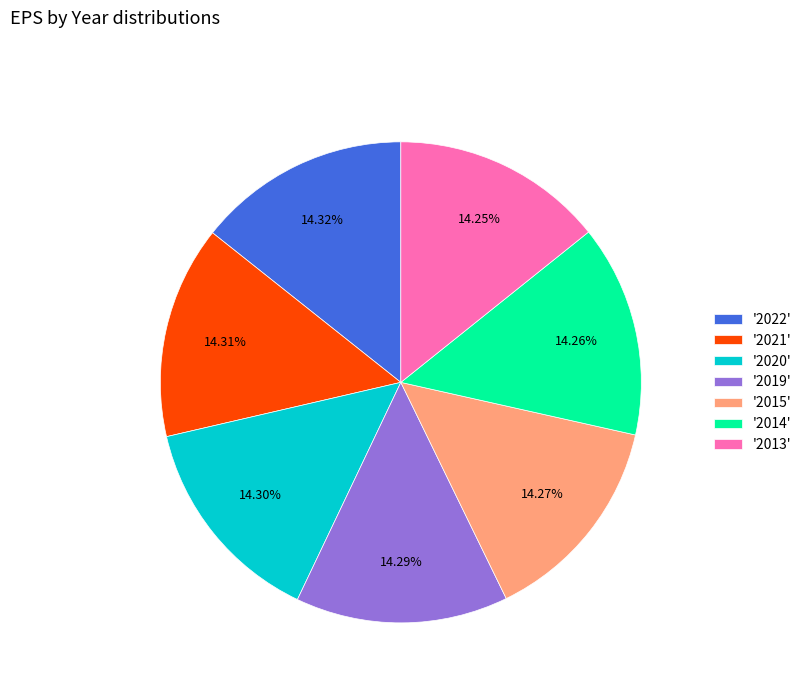

How many segments does this pie chart have?

7